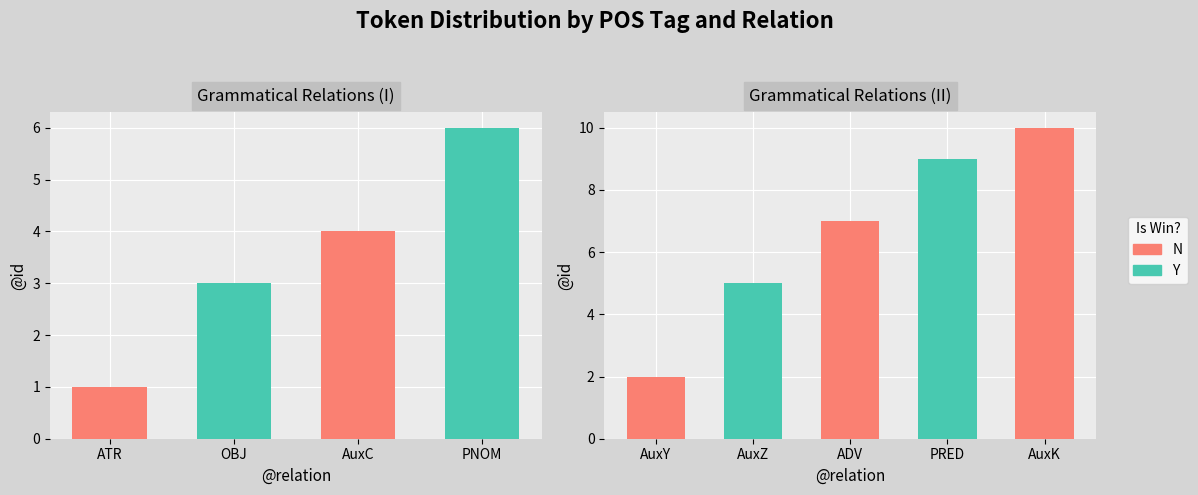

What position from the left is AuxZ?

2